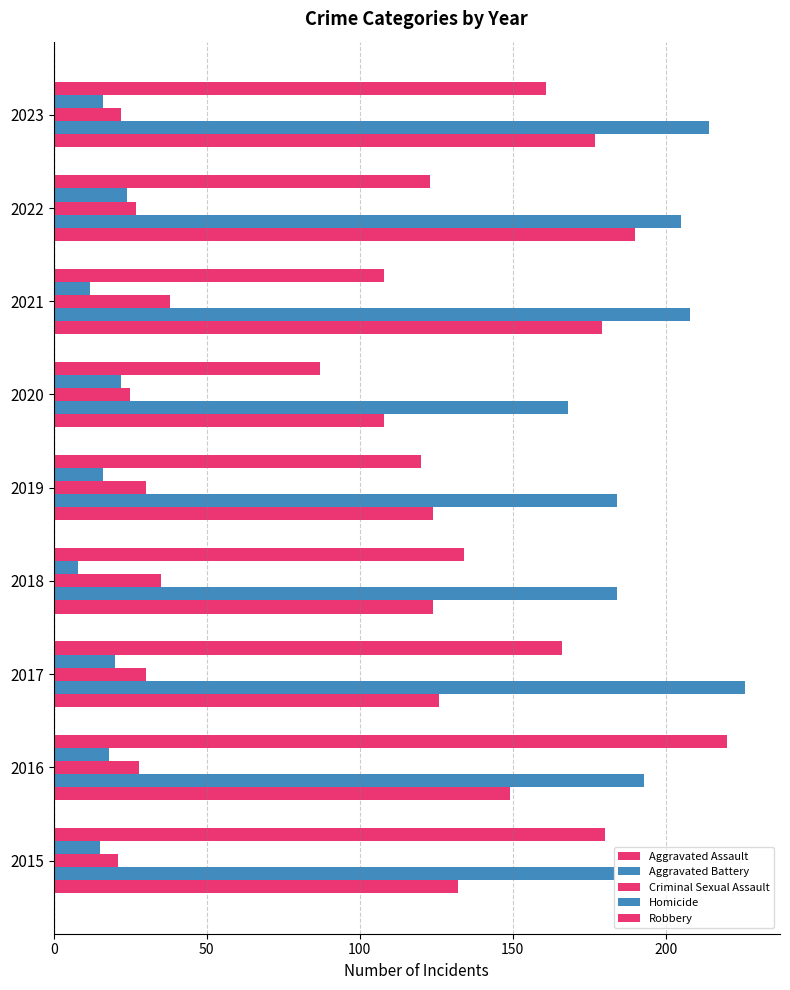

Which series has the largest total across all categories?

Aggravated Battery